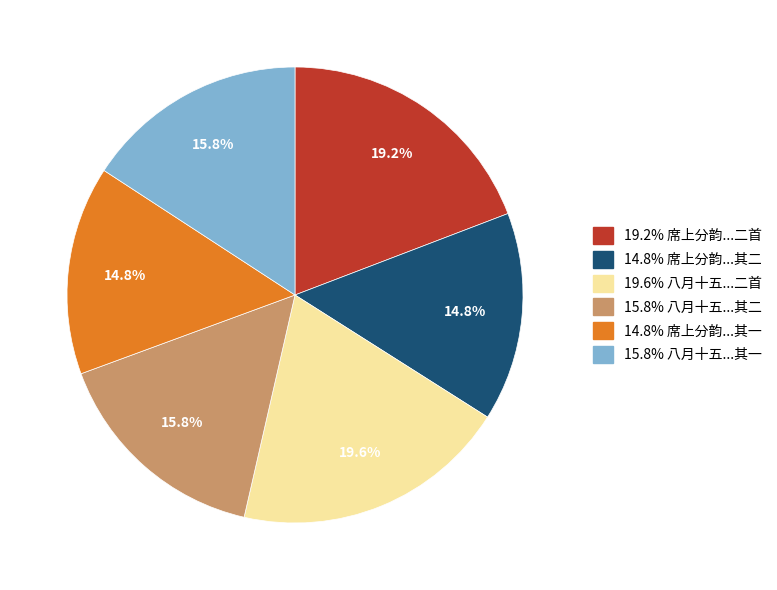

Is there any slice that represents more than half of the pie?

No